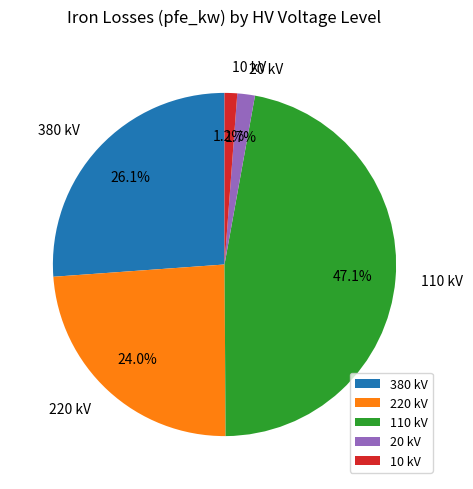

Which category has the biggest portion of the pie?

110 kV